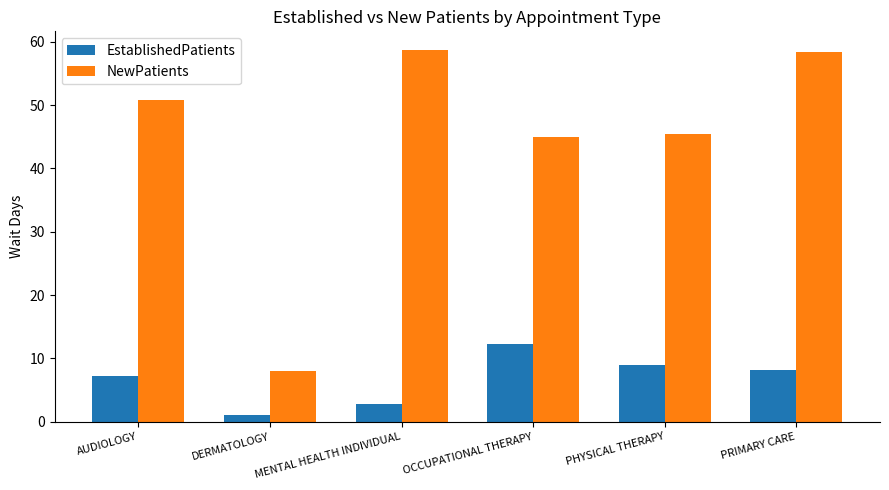

At how many categories does at least one series exceed 19?

5